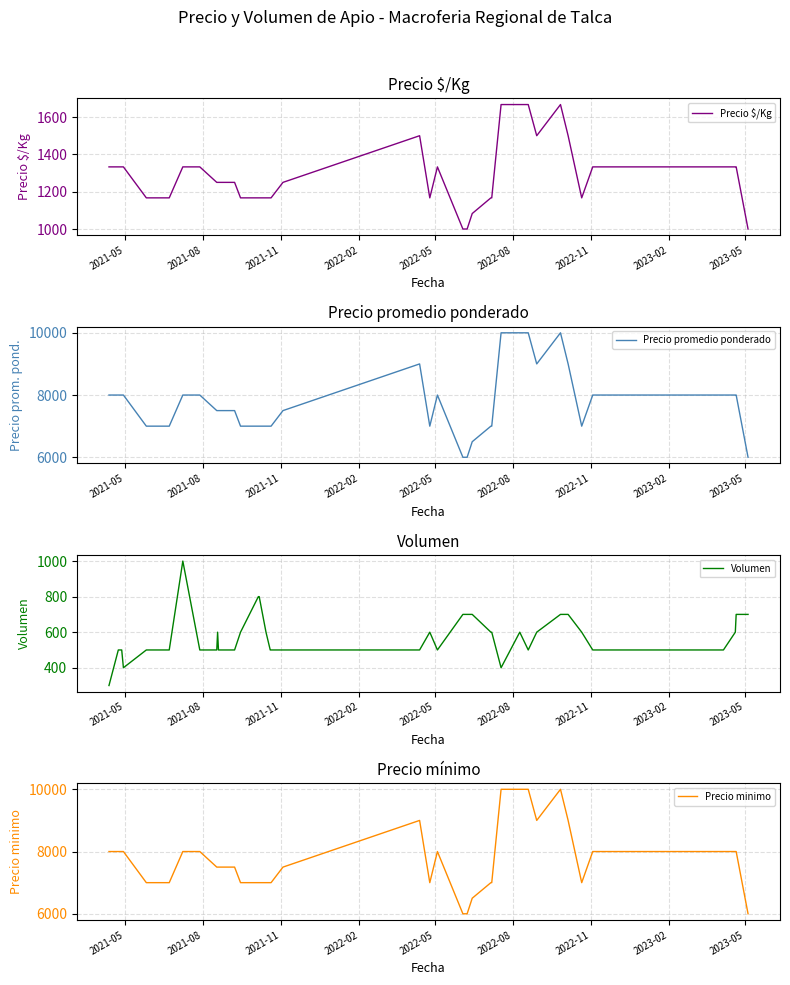

What is the sum of all Volumen values?

23100